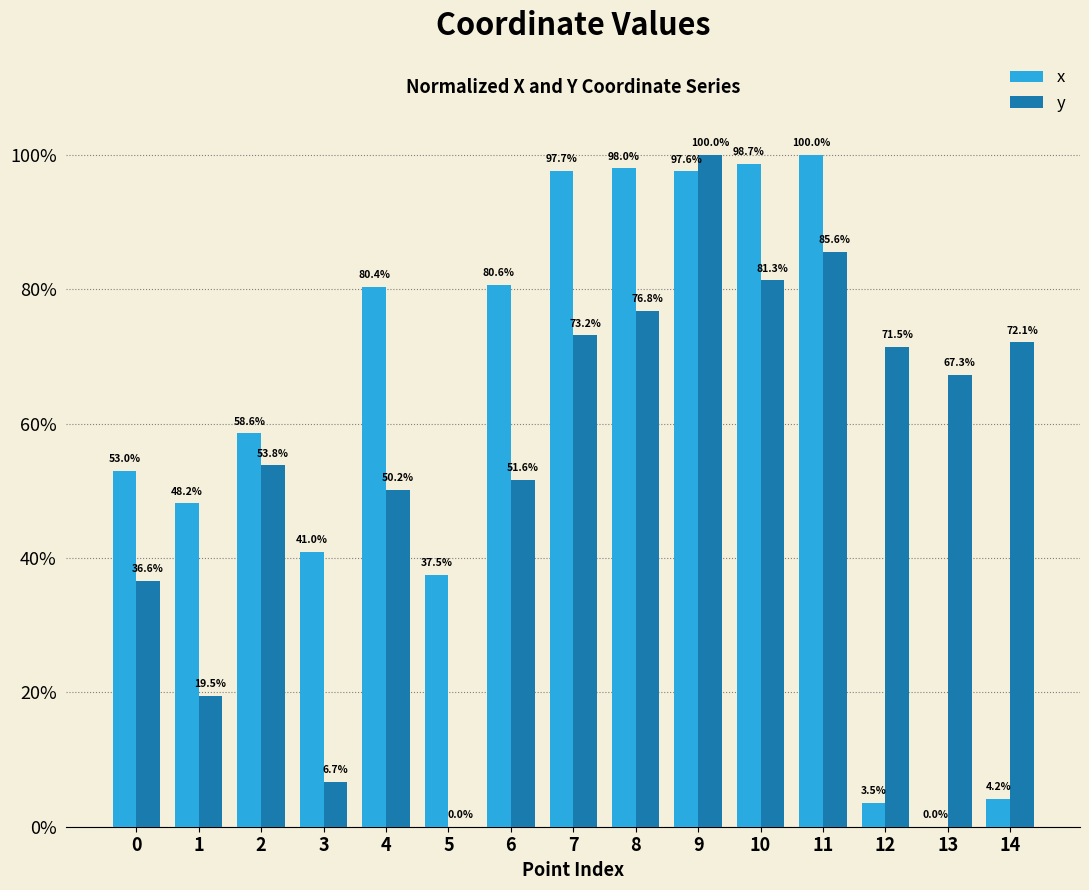

Are the bars grouped side by side (vs. stacked)?

Yes